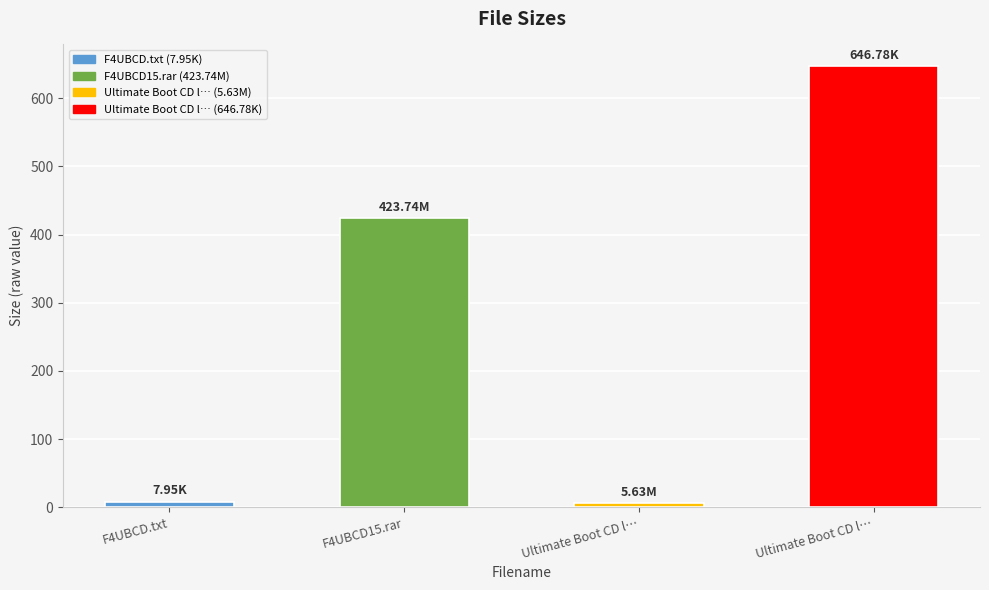

Are the bars grouped side by side (vs. stacked)?

No